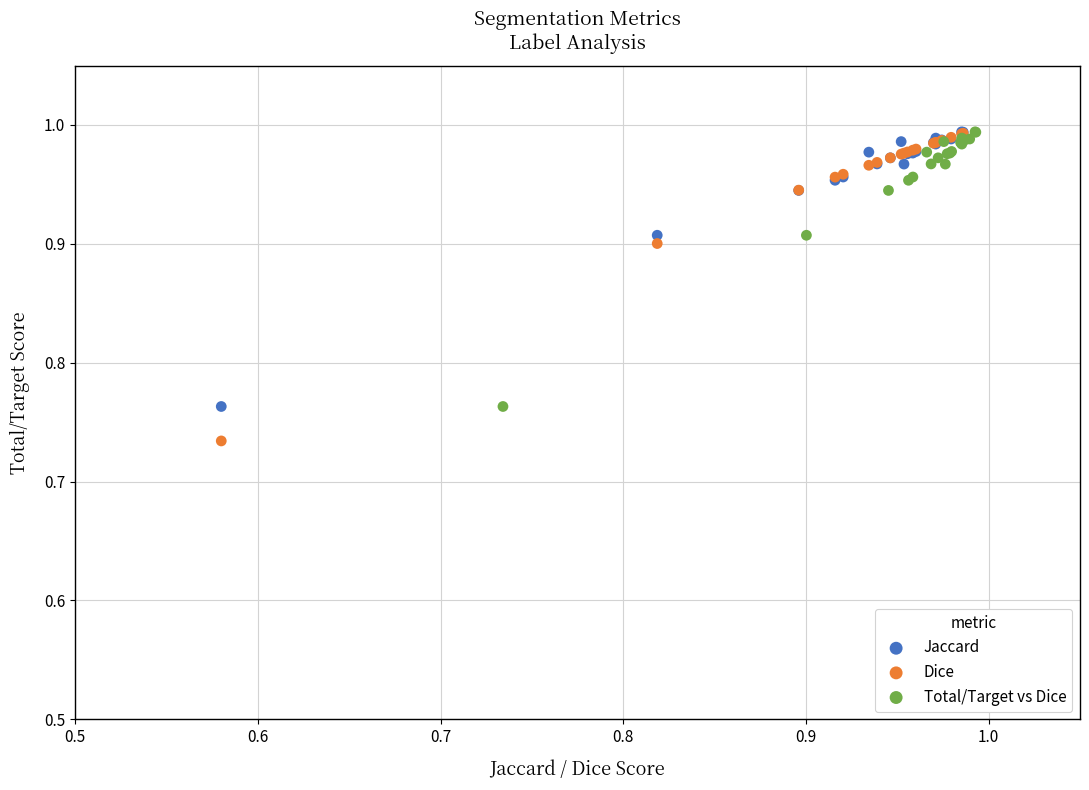

Which series has the widest spread of Y values?

Dice